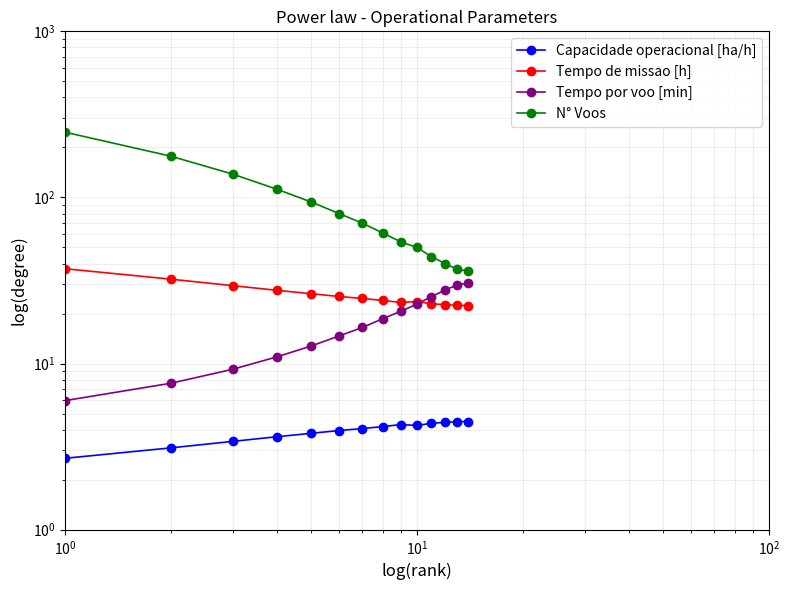

What is the average value of the N° Voos series?

88.6